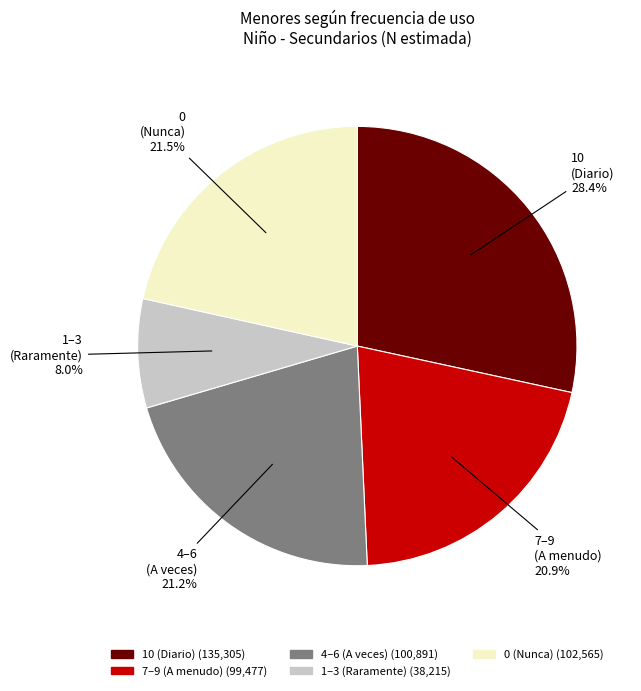

How many segments does this pie chart have?

5